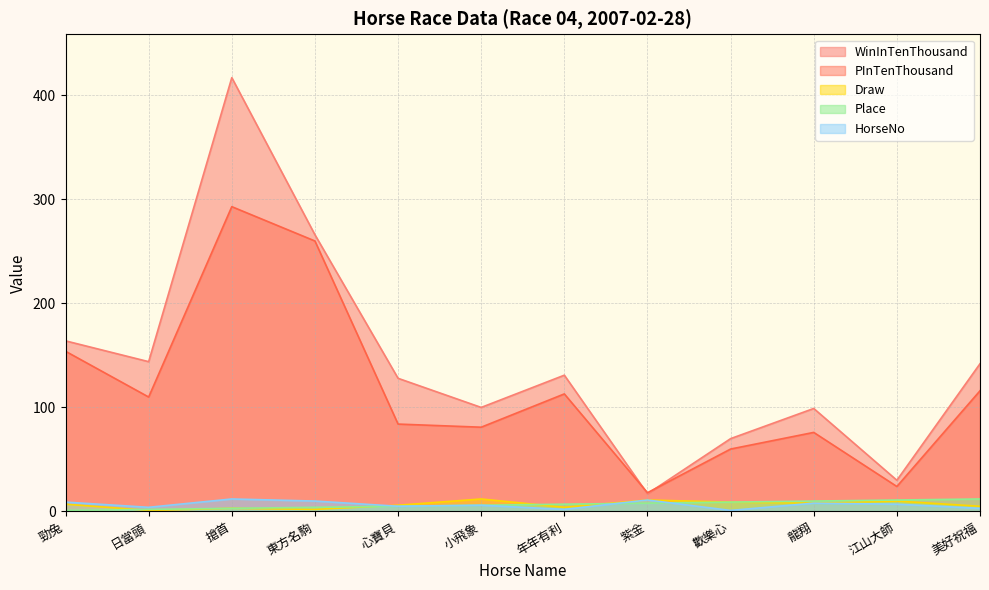

How many intersections are there between WinInTenThousand and PInTenThousand?

2